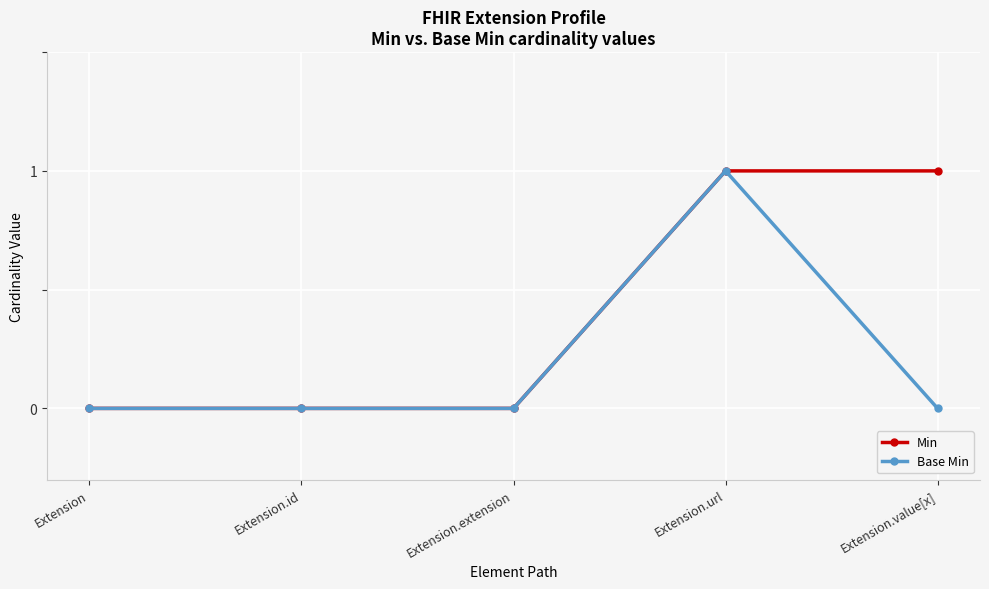

What is the difference between the maximum and minimum values in the Base Min series?

1